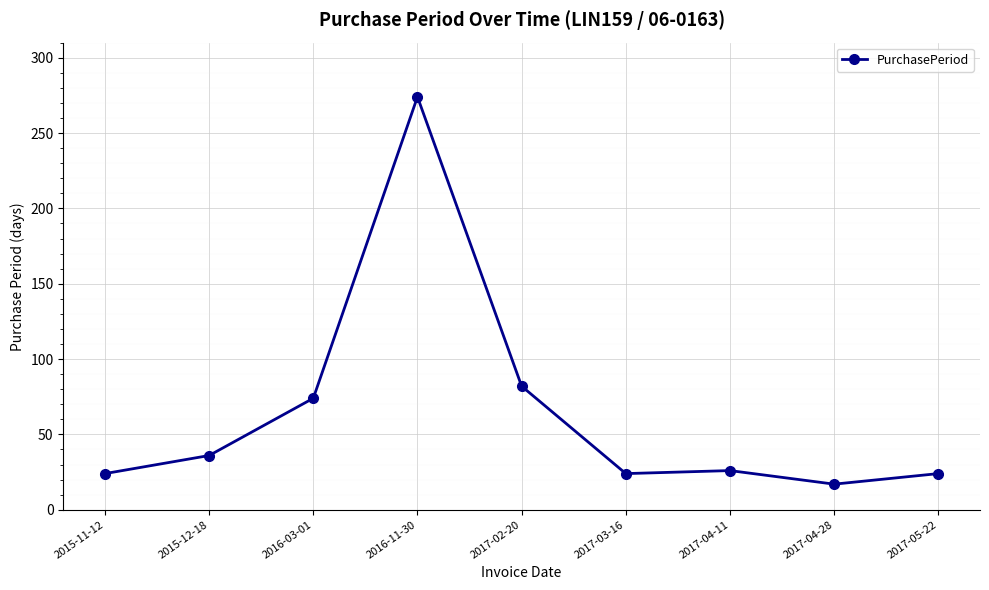

Reading left to right, list all the values displayed in this chart.

24	36	74	274	82	24	26	17	24